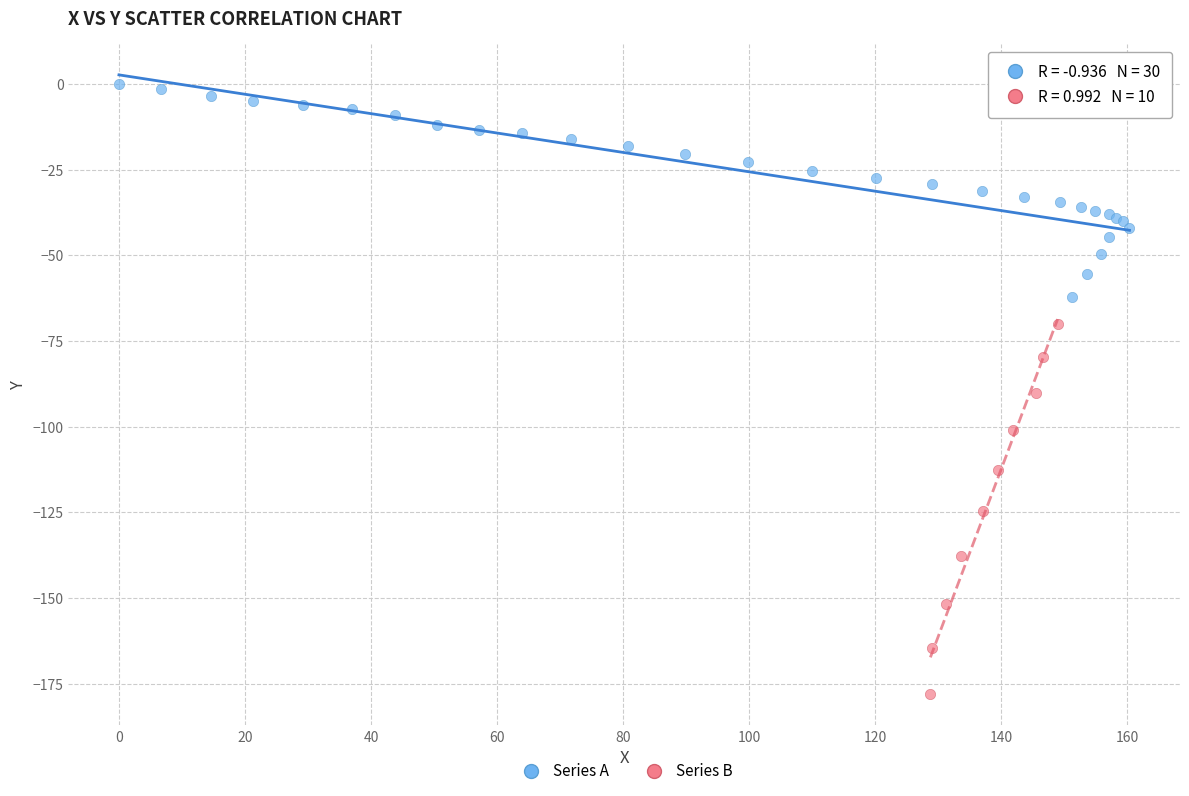

Which series reaches the minimum Y coordinate?

Series B